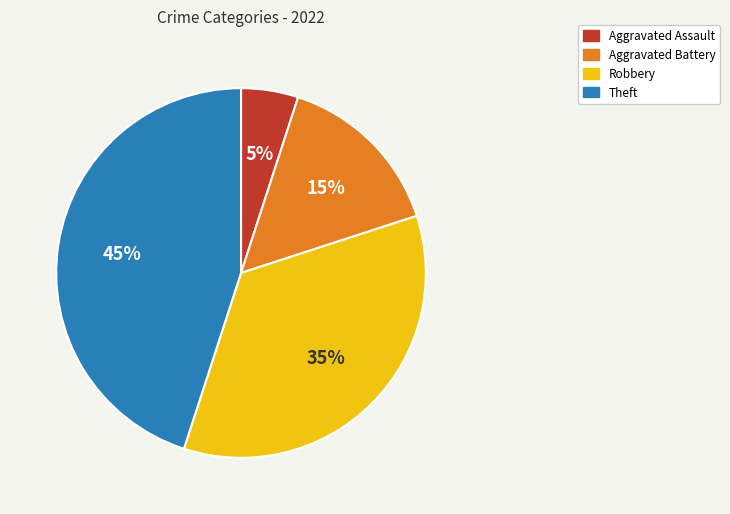

What is the ratio of the value at Aggravated Battery to the value at Robbery?

0.4